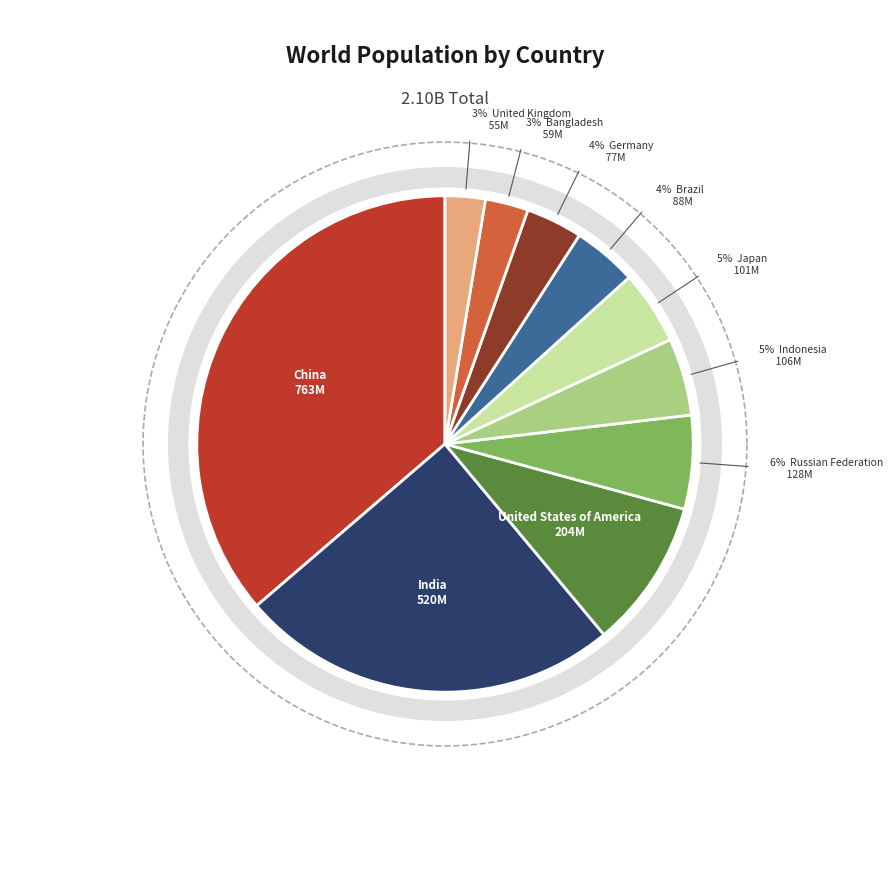

To the nearest percent, what portion does Germany represent?

4%